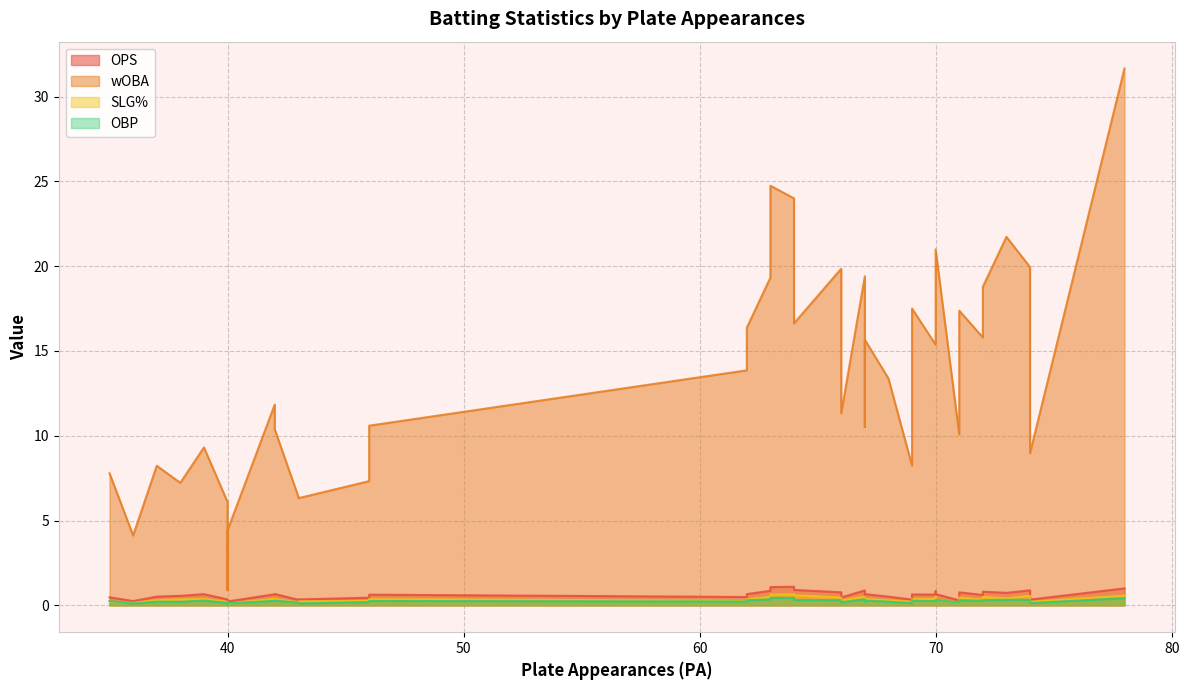

What is the average value of the OBP series?

0.3